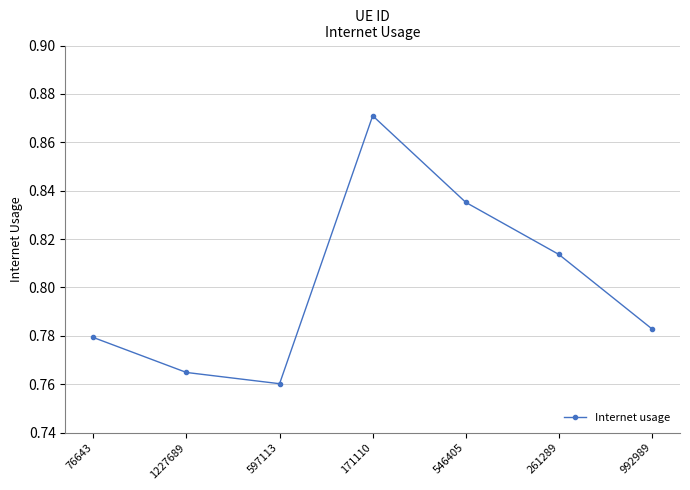

Count the values in the range 0 to 1.

7